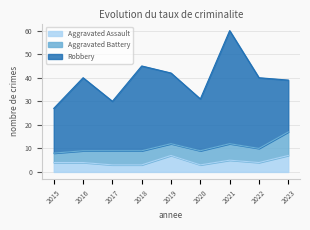

How many data points does each series have?

9